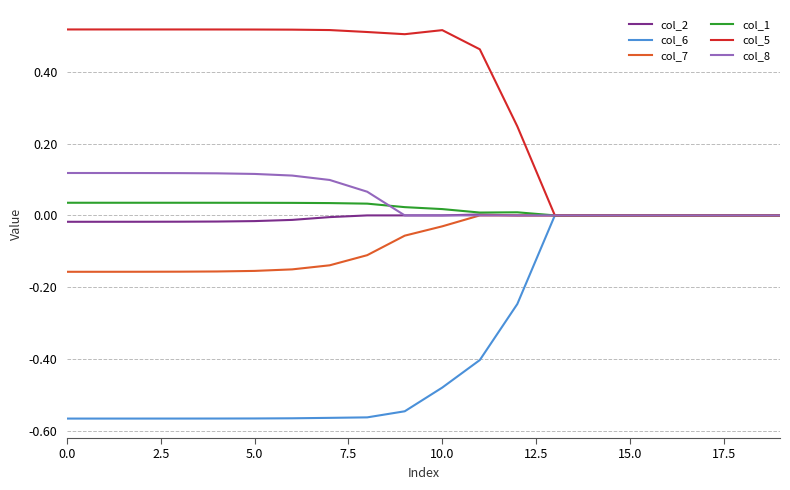

Which series has the largest total across all categories?

col_5